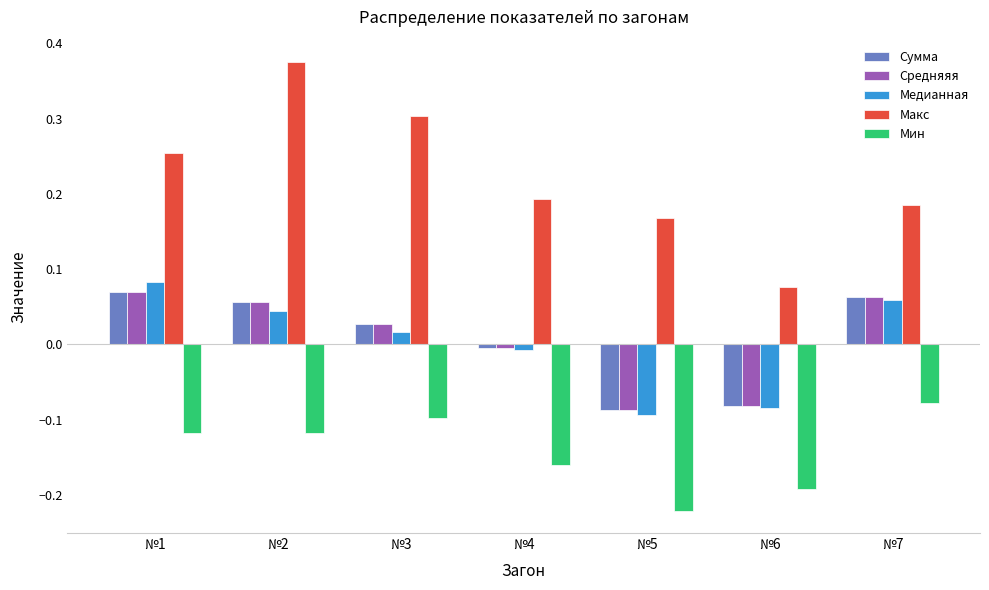

How many values in Сумма are above zero?

4